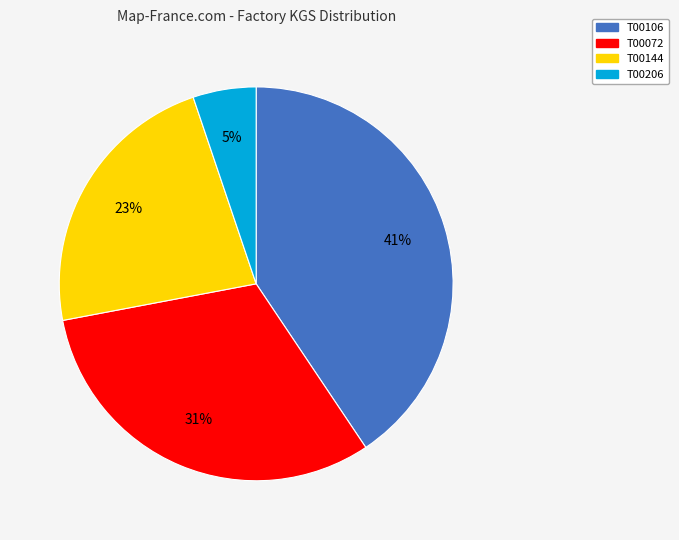

Does T00206 account for over 50% of the chart?

No